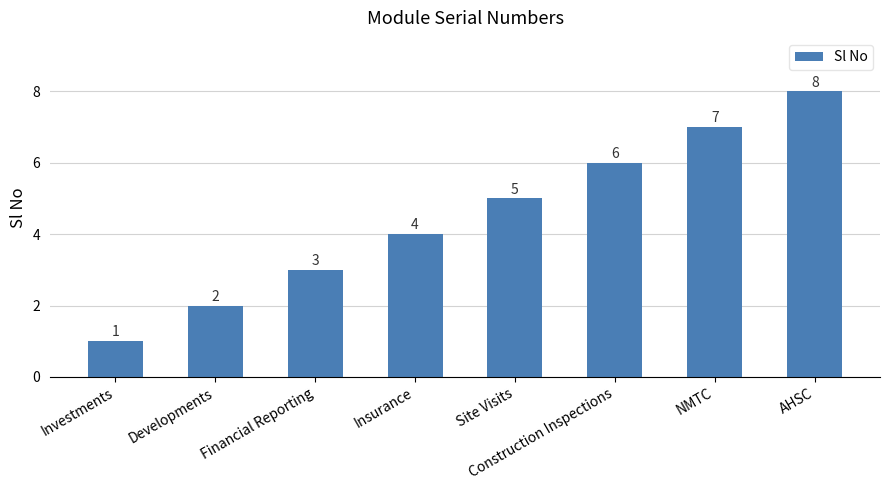

What is the label of the 8th bar from the right?

Investments